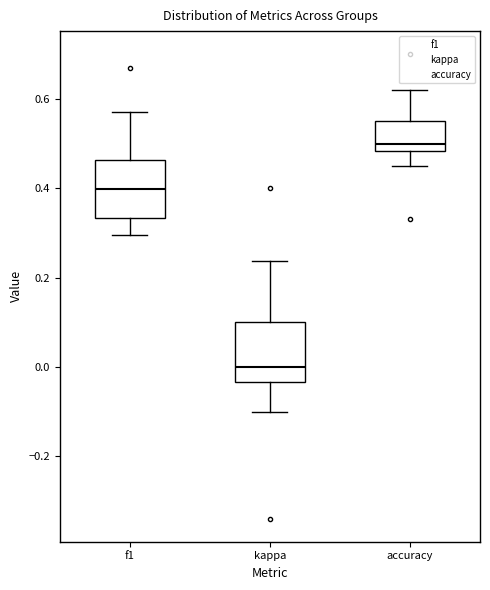

Where is the upper edge of the box for accuracy on the y-axis? The values are not printed on the chart, so give them approximately, as read against the axis.

0.56